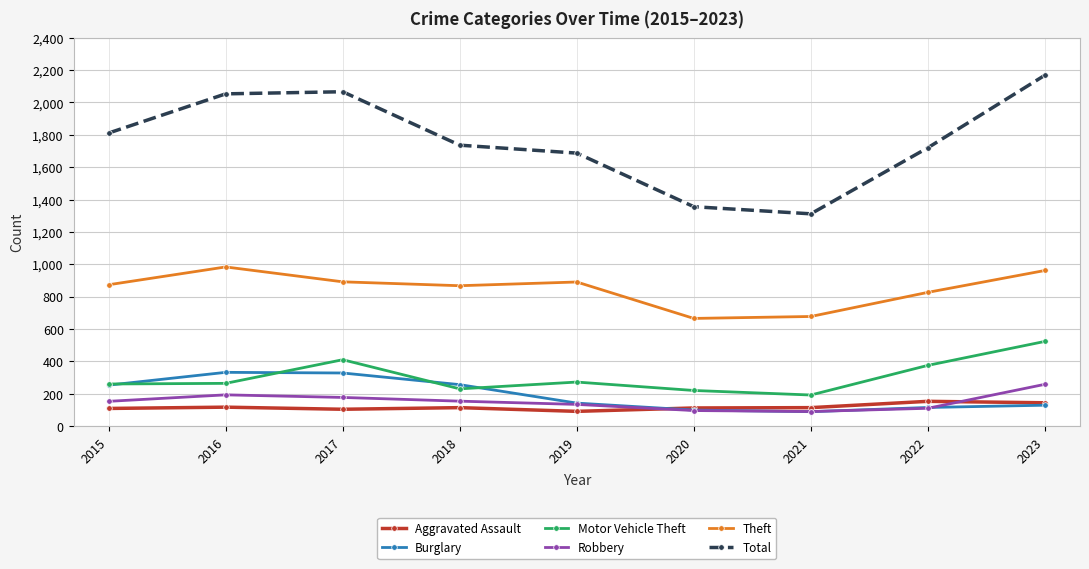

What is the difference between the second highest and second lowest values in the Theft series?

284